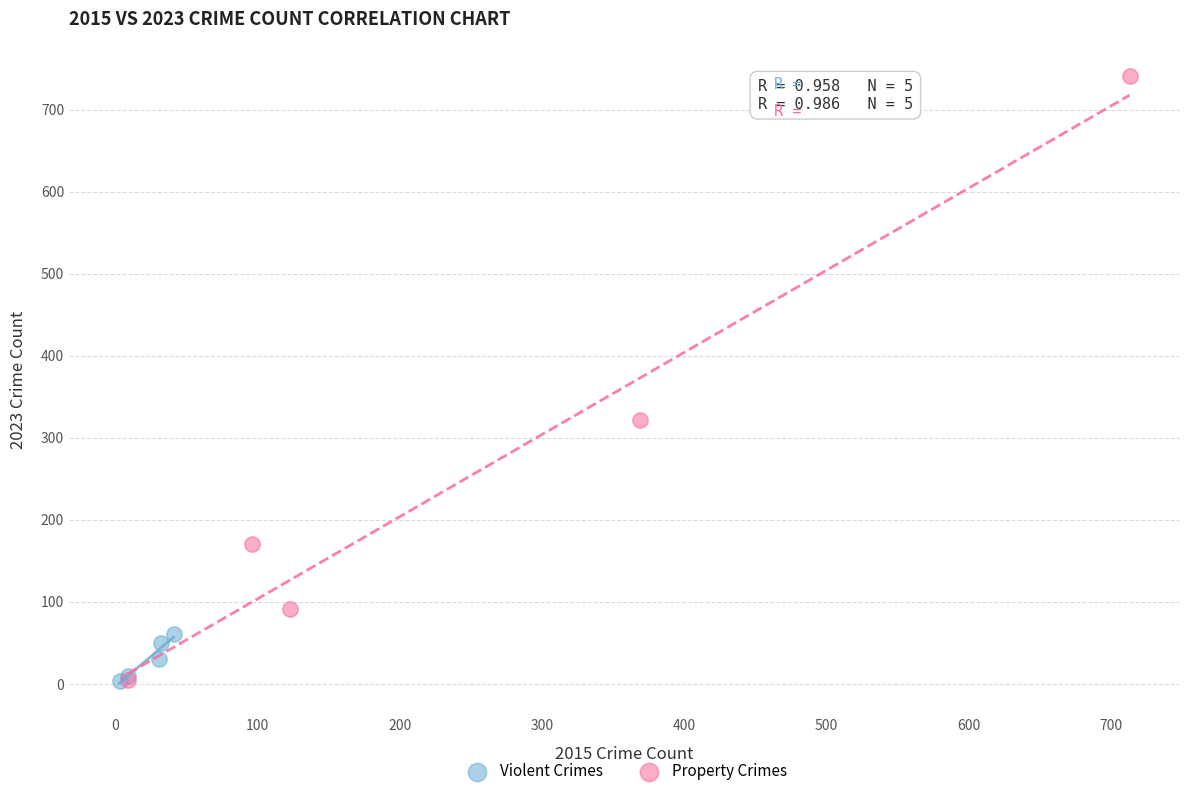

Which series reaches the maximum Y coordinate?

Property Crimes